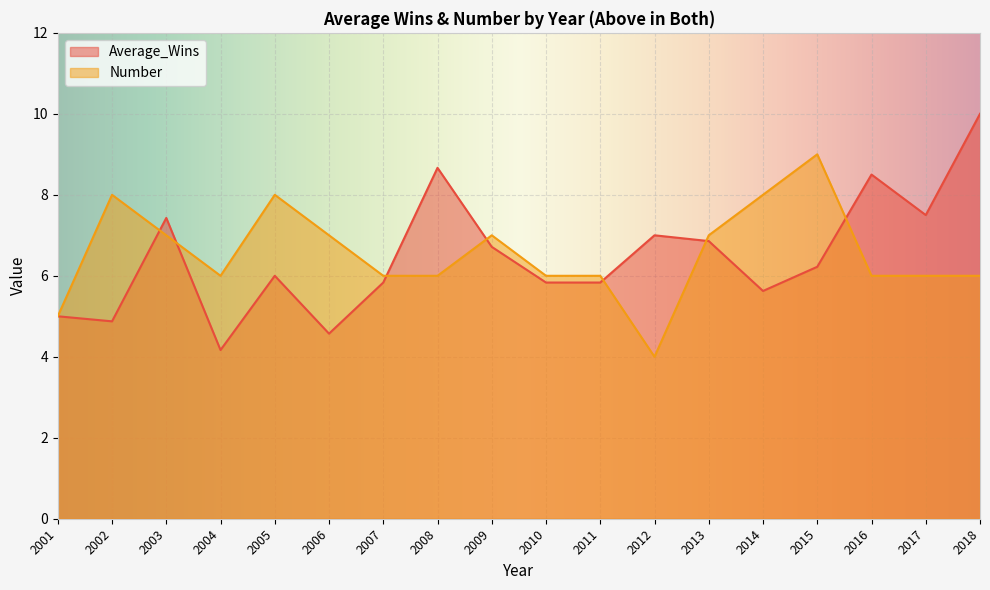

List the labels in order of Number value, largest first.

2015, 2002, 2005, 2014, 2003, 2006, 2009, 2013, 2004, 2007, 2008, 2010, 2011, 2016, 2017, 2018, 2001, 2012